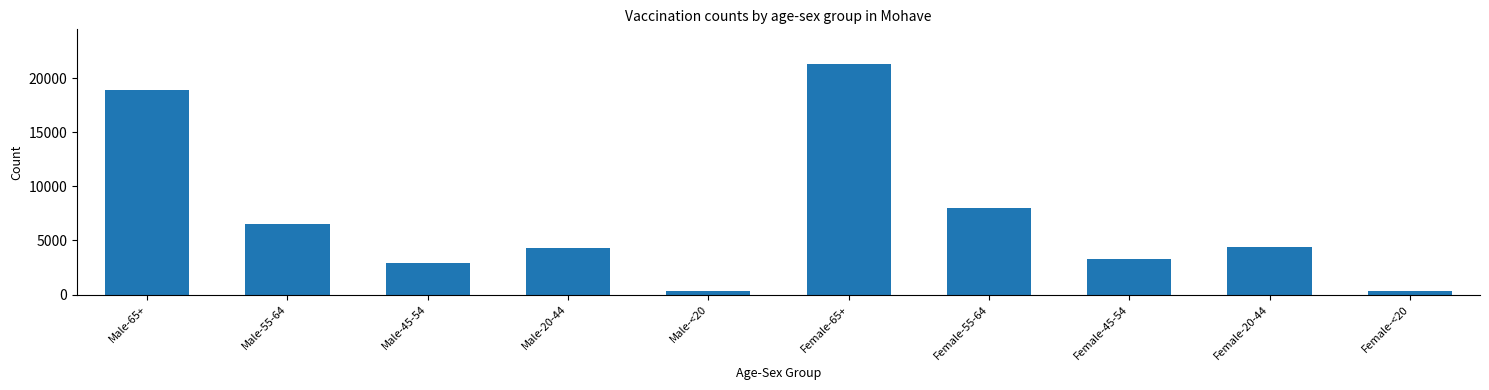

The value at Male-20-44 is 4304. True or false?

True